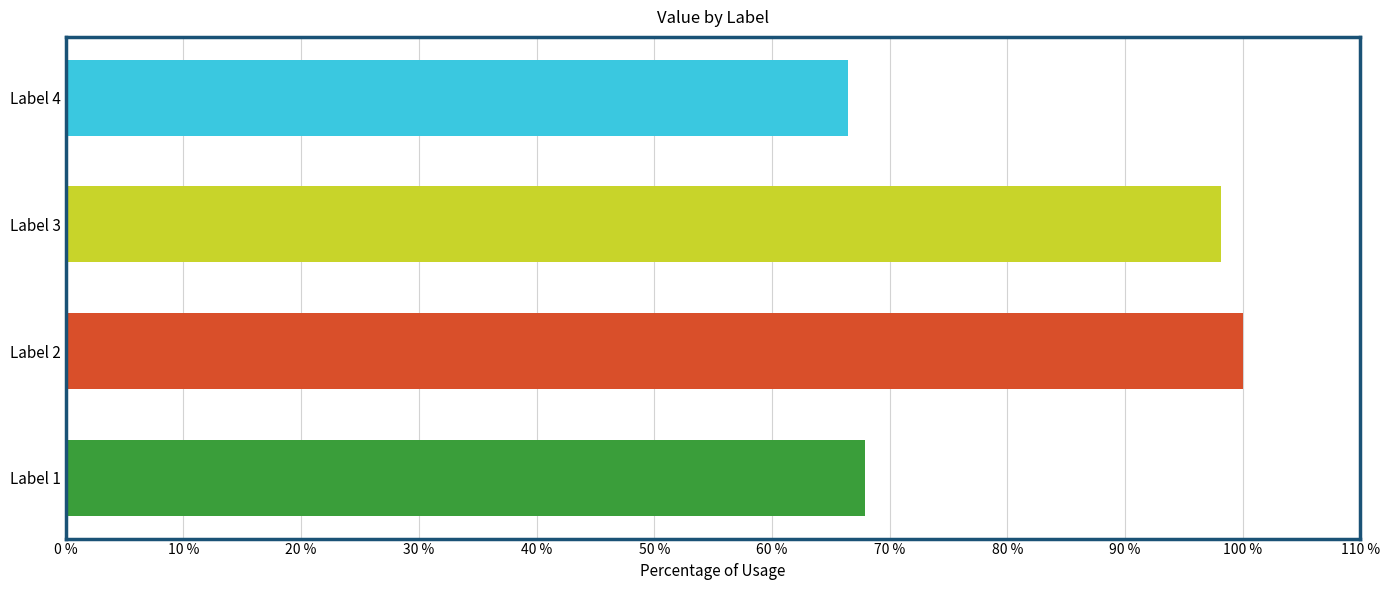

Rank the categories by value from lowest to highest.

Label 4, Label 1, Label 3, Label 2